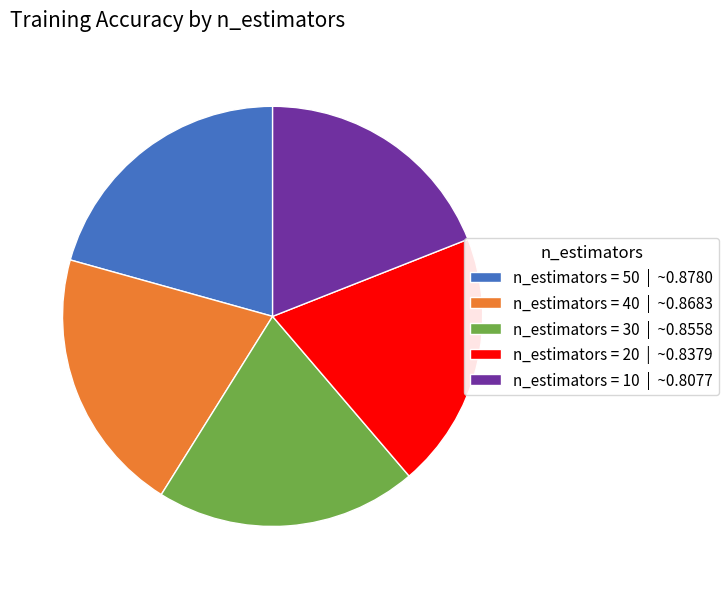

Which category has the smallest portion of the pie?

n_estimators = 10 | ~0.8077